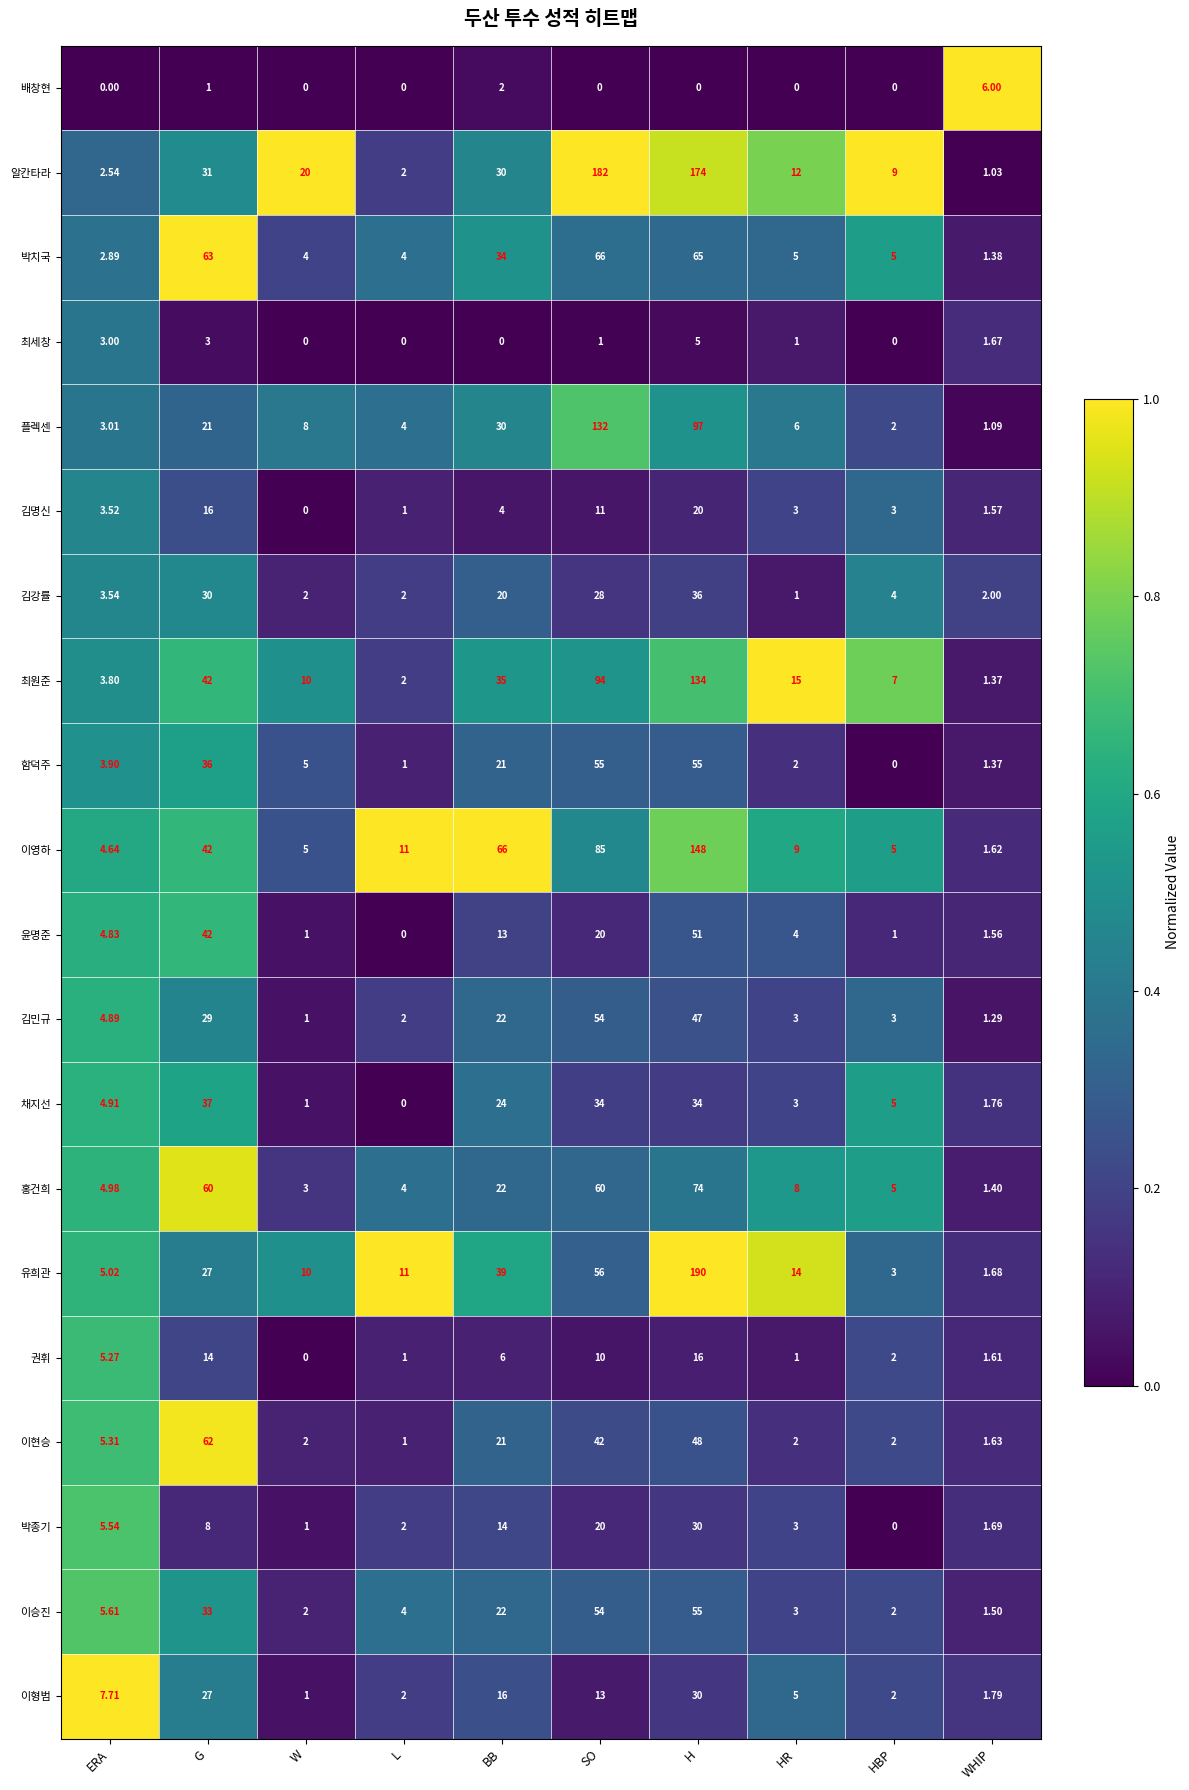

Which series has the widest spread of values?

유희관